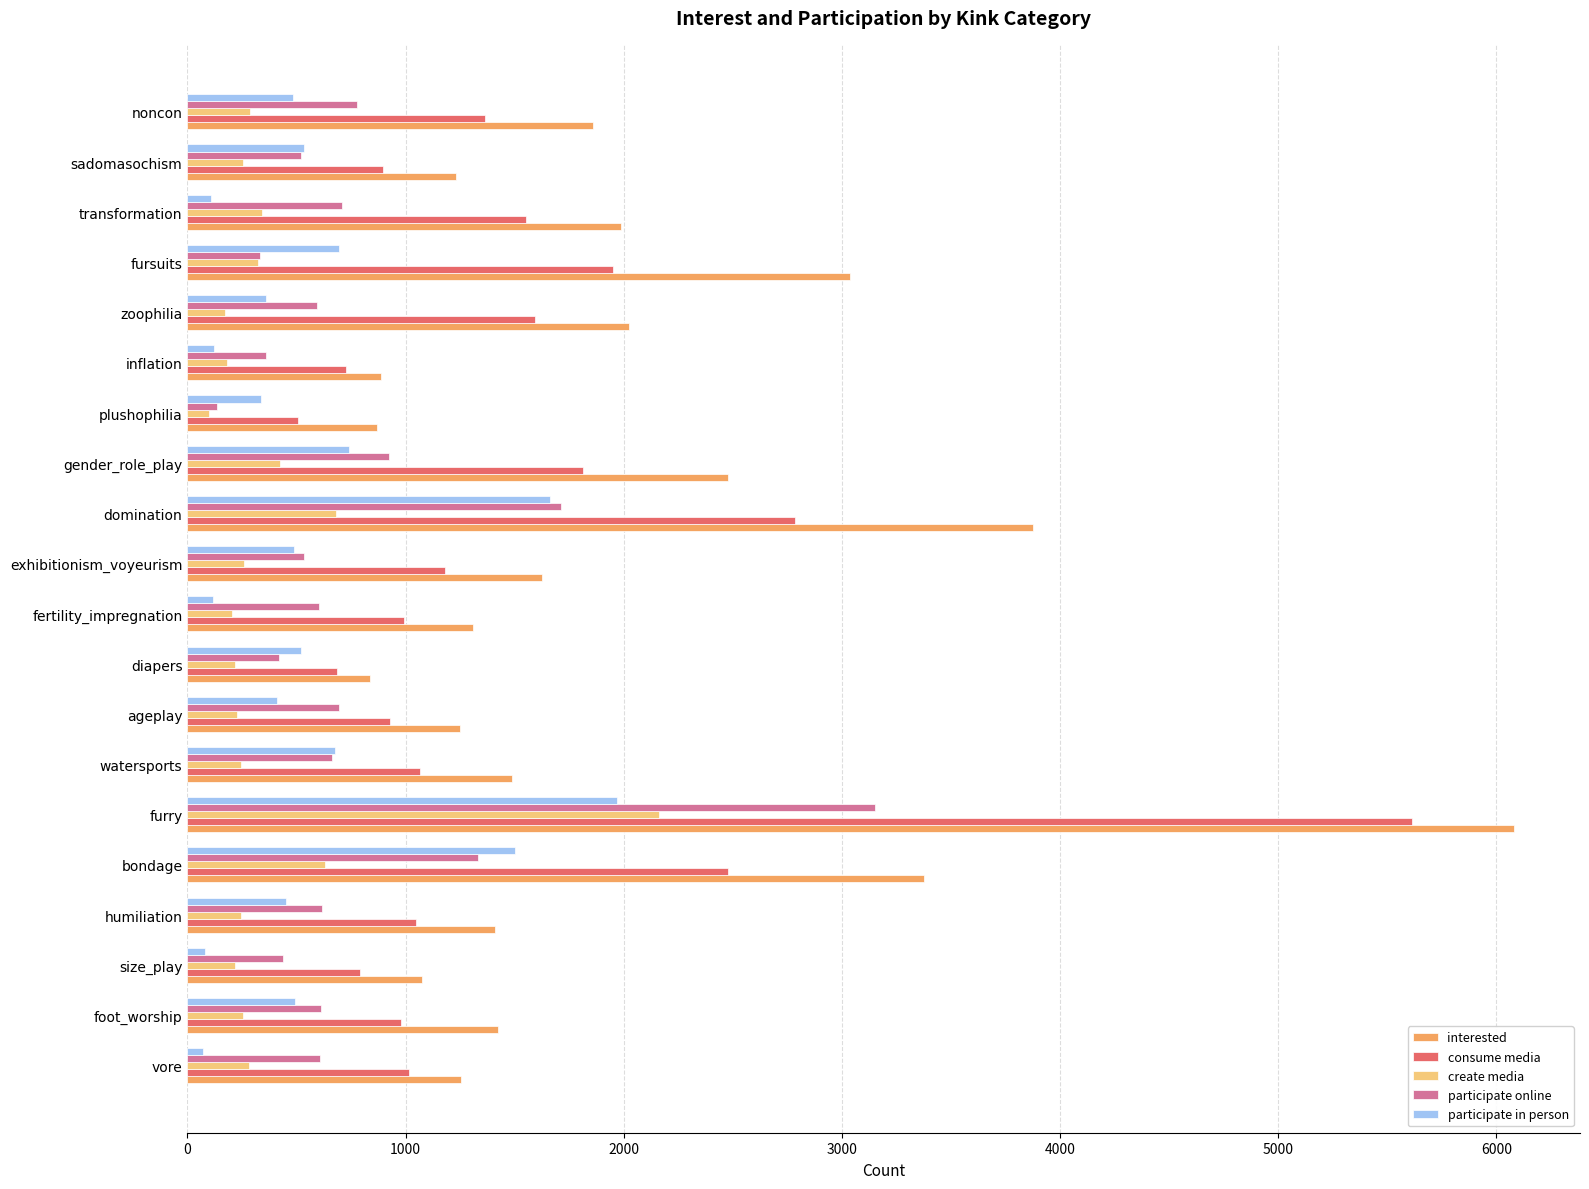

What is the average value of the interested series?

1968